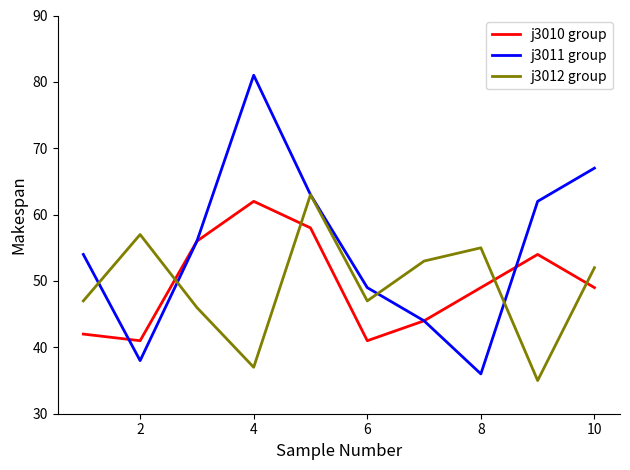

What is the difference between the maximum and minimum values in the j3012 group series?

28